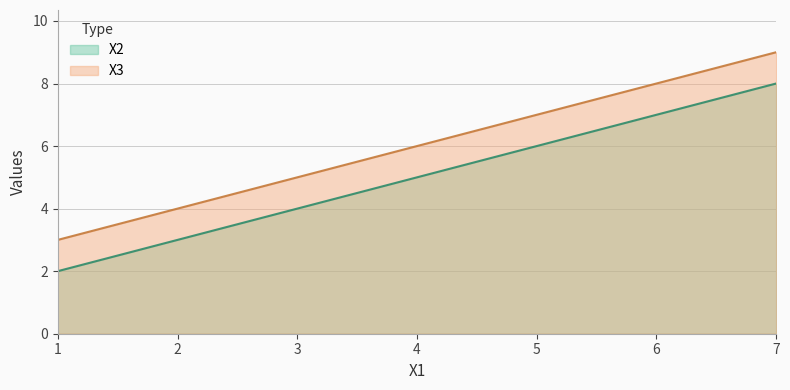

Reading right to left, extract all data points from this chart.

X2: 8	5	2
X3: 9	6	3